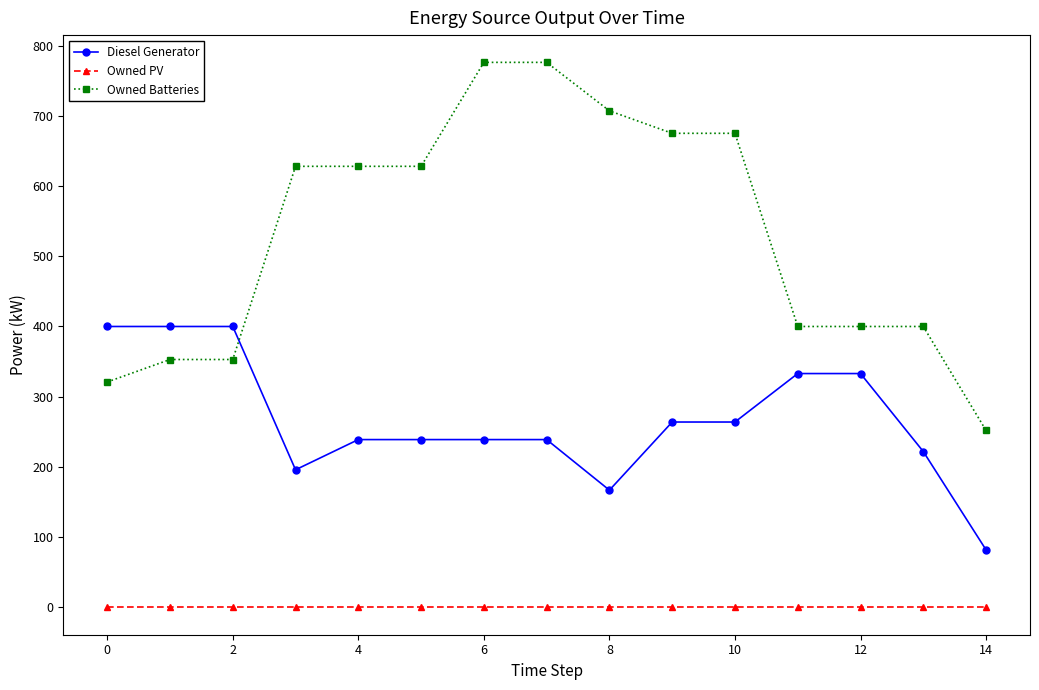

What is the greatest value displayed?

776.0